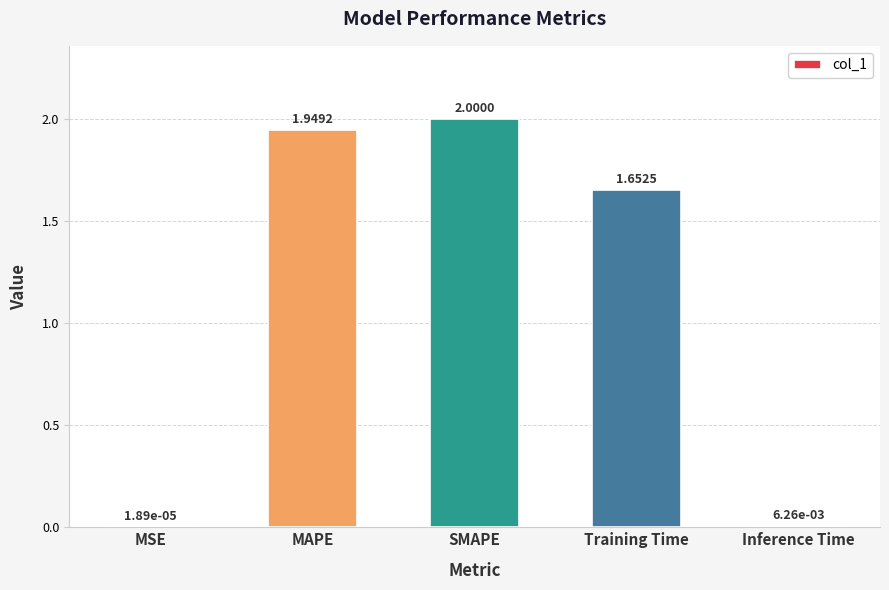

Where does the data first go above 1?

MAPE